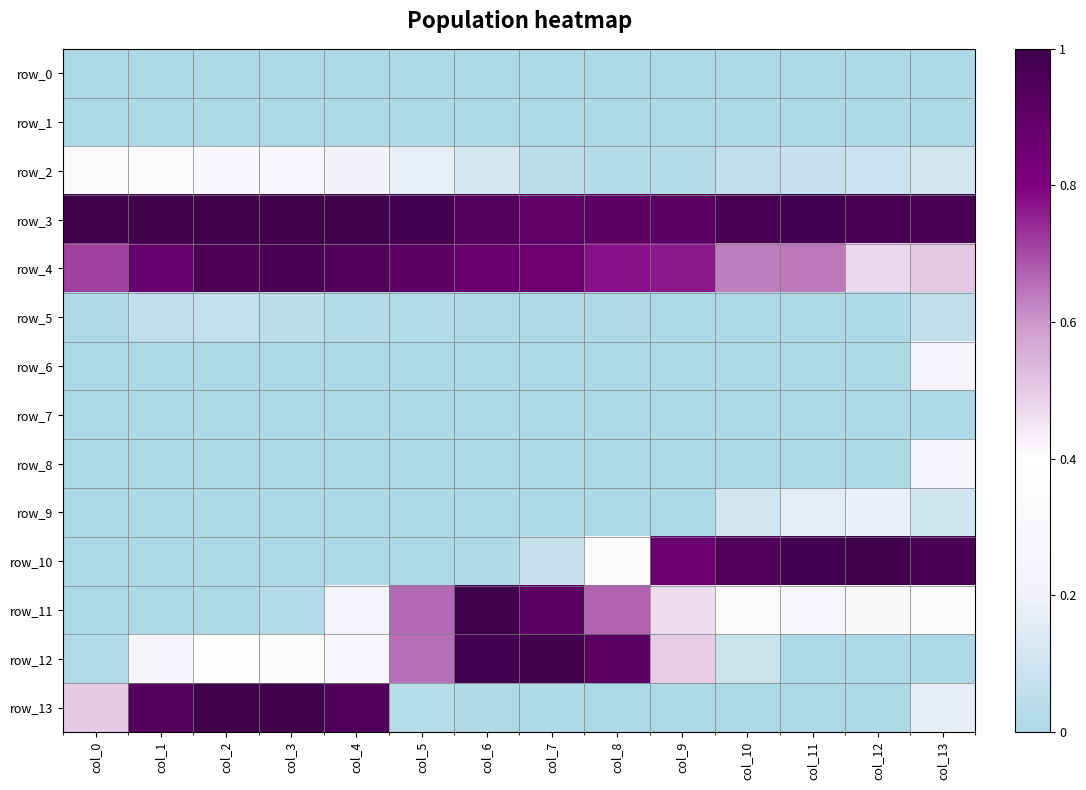

At how many categories does at least one series exceed 0?

14